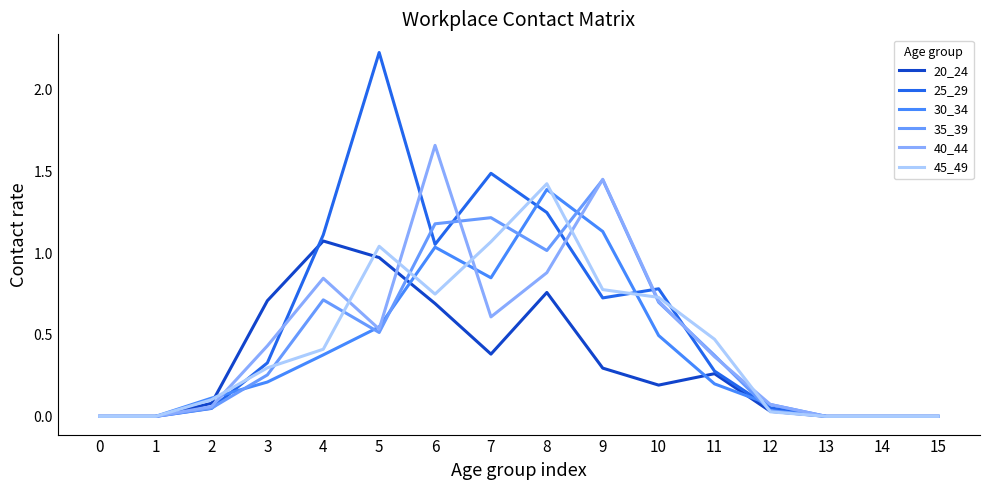

How many lines are shown in the chart?

6